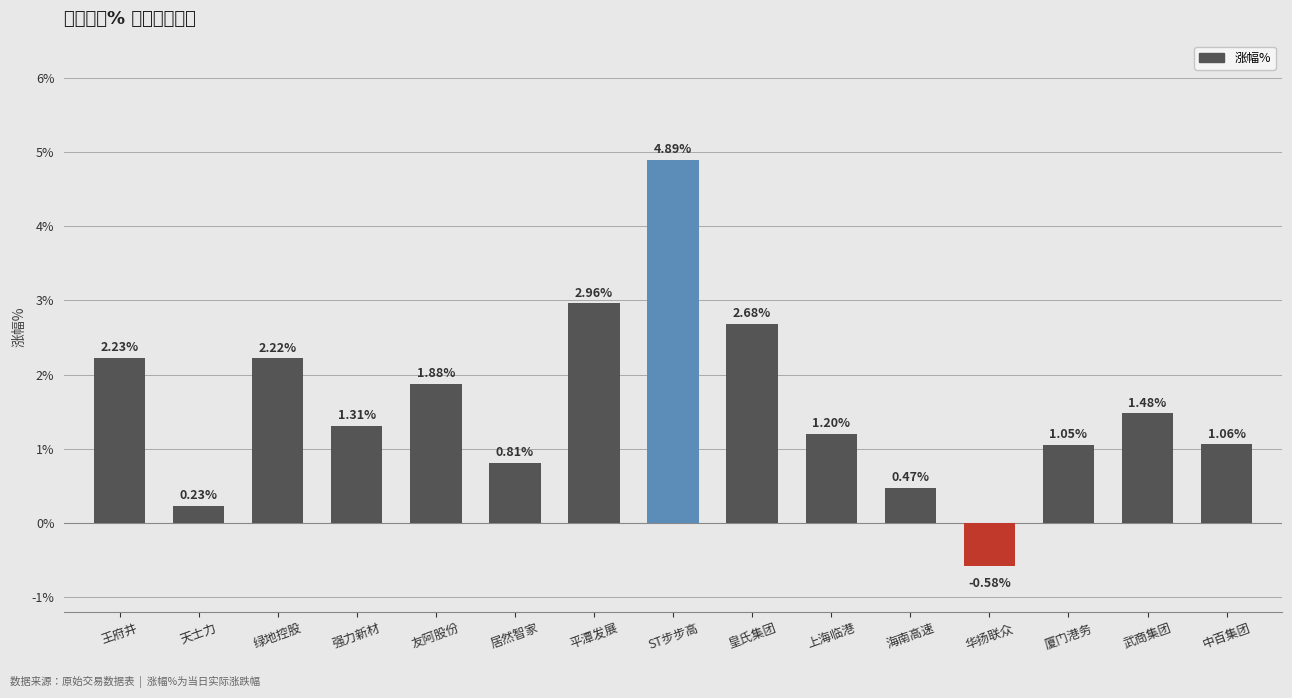

Between 武商集团 and 上海临港, which is larger?

武商集团